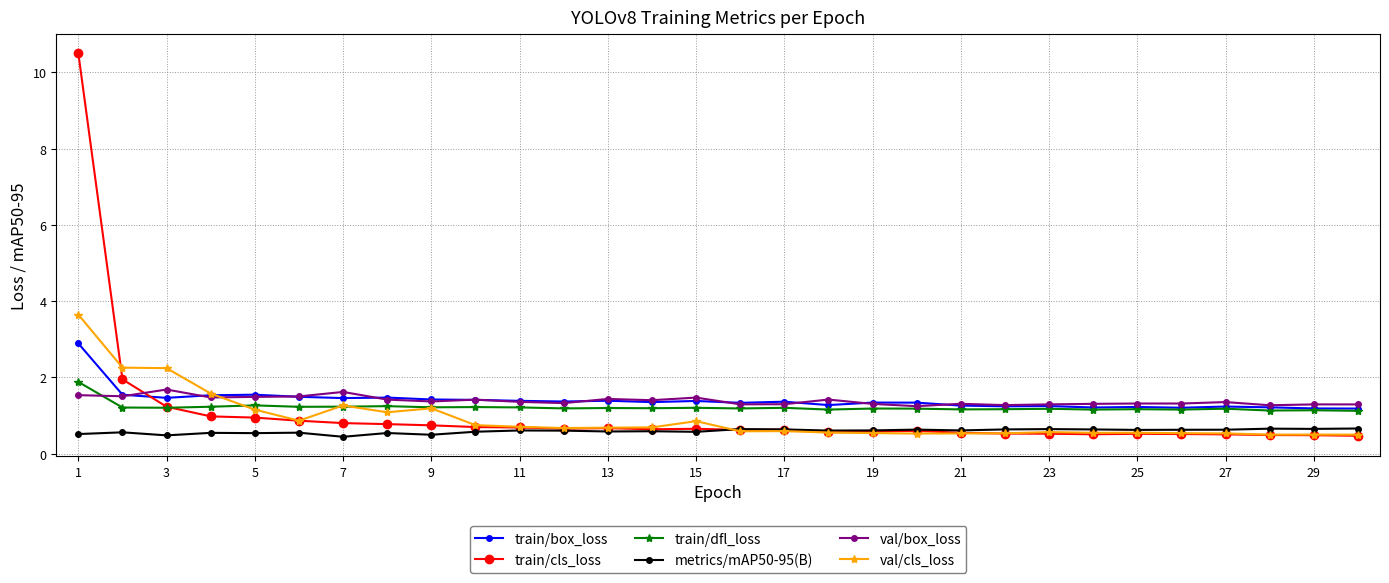

Which series ends up on top after the final intersection of train/cls_loss and val/box_loss?

val/box_loss